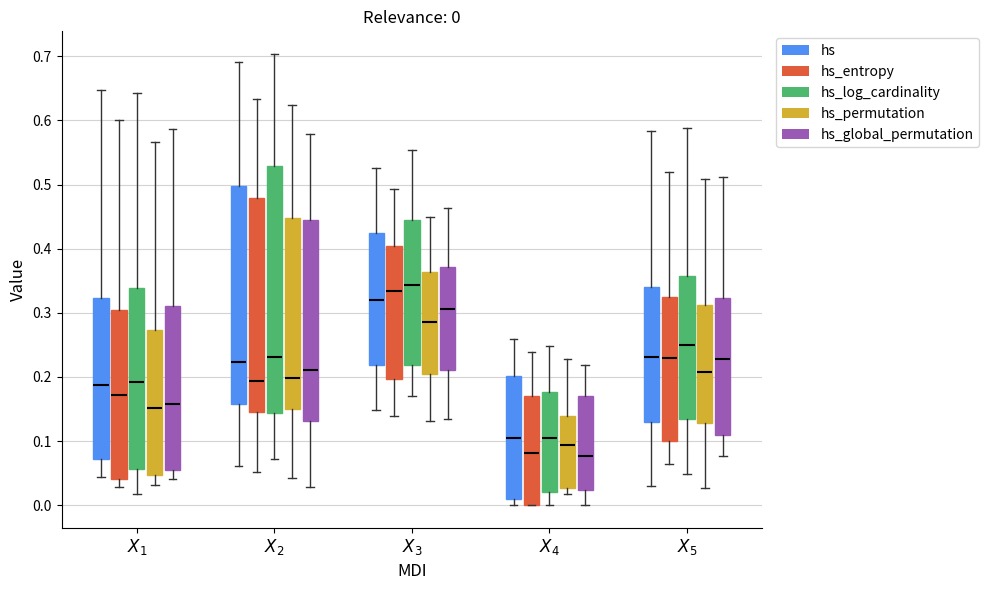

Comparing the boxes themselves (not the whiskers), which one is the tallest?

$X_2$ (hs_log_cardinality)